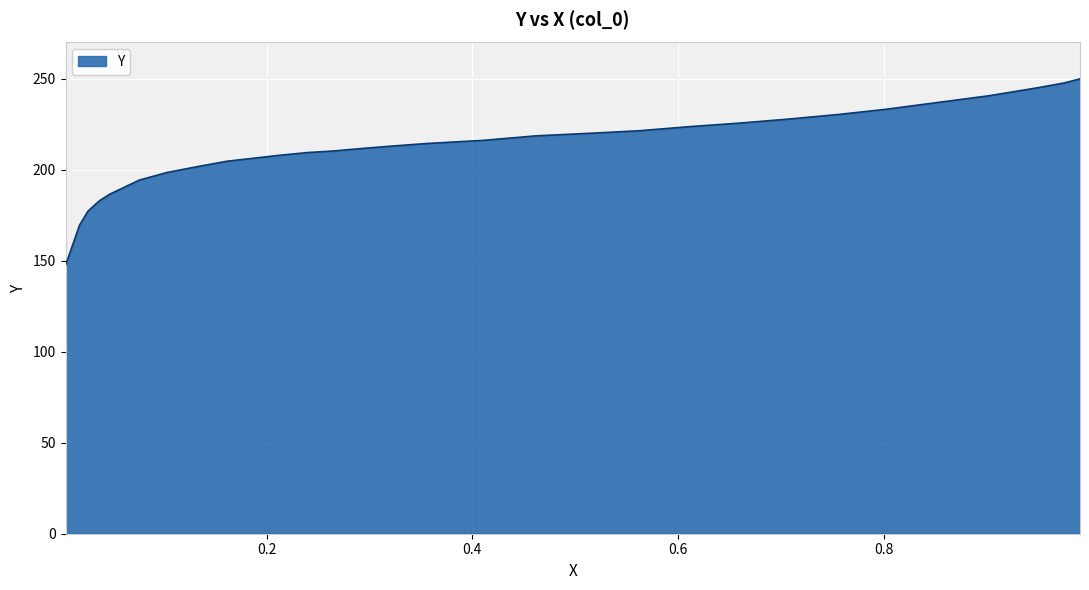

What is the minimum value shown in the chart?

147.4